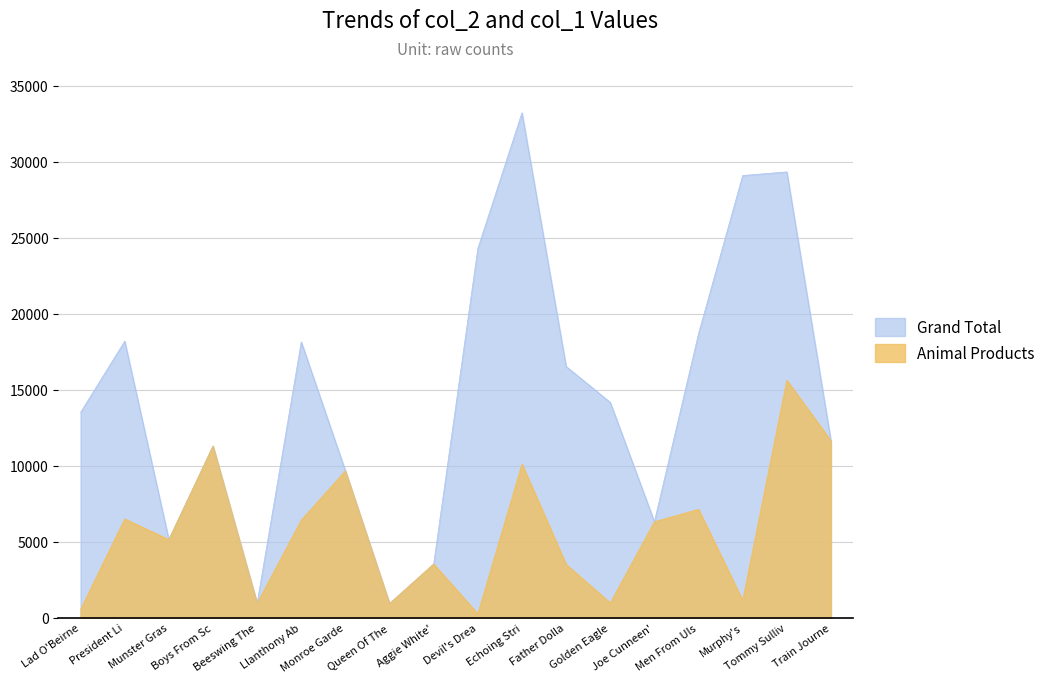

List the series in order of their peak value, lowest first.

Animal Products, Grand Total